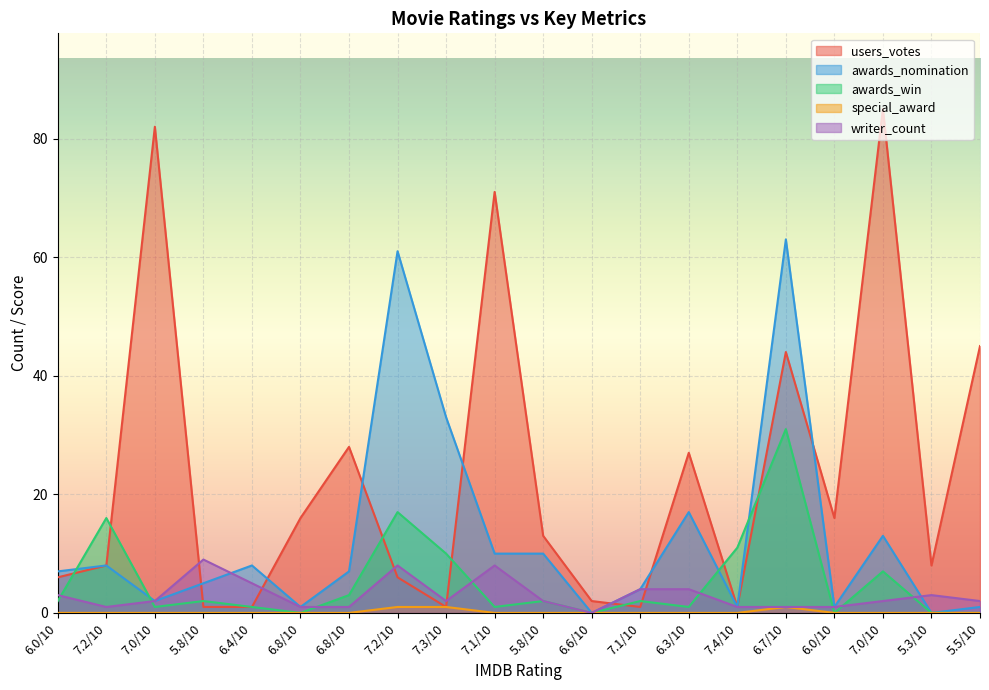

Is it true that awards_win equals 0 at 7.0/10?

False